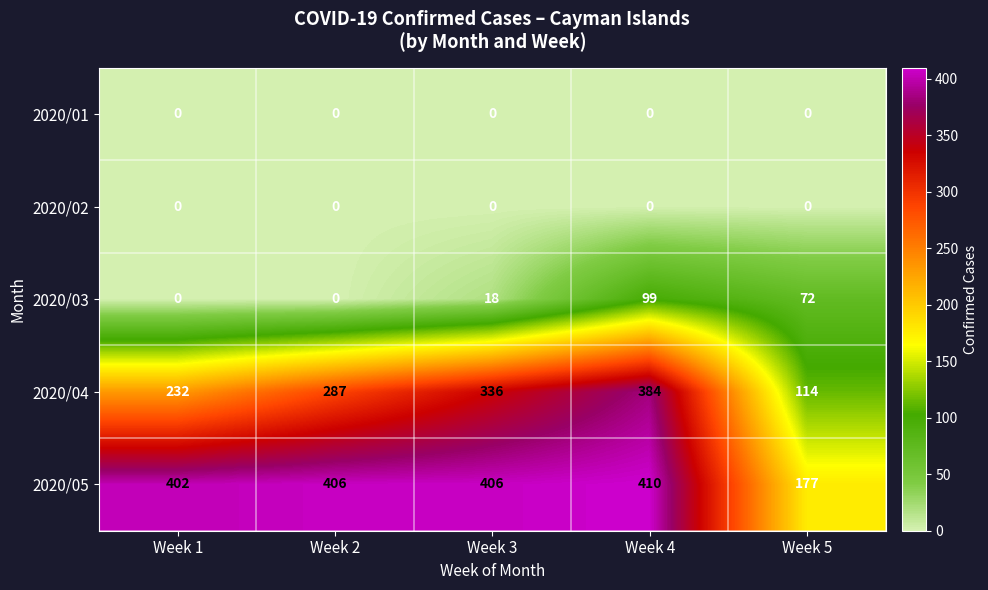

At how many categories does at least one series exceed 169?

5